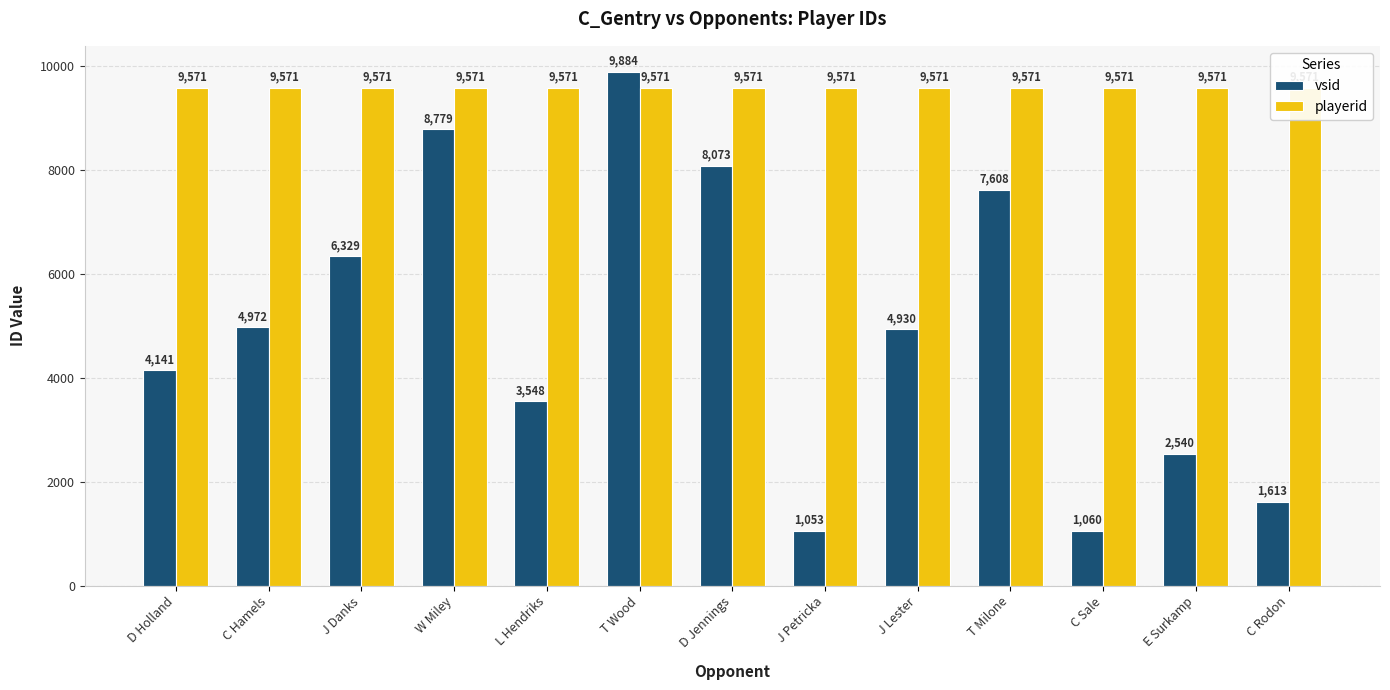

How many groups of bars are there?

13